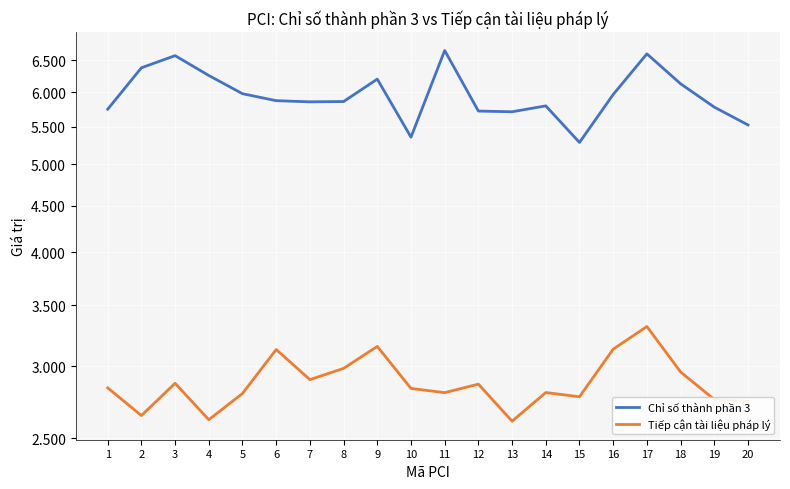

At which label does Tiếp cận tài liệu pháp lý reach its peak?

17